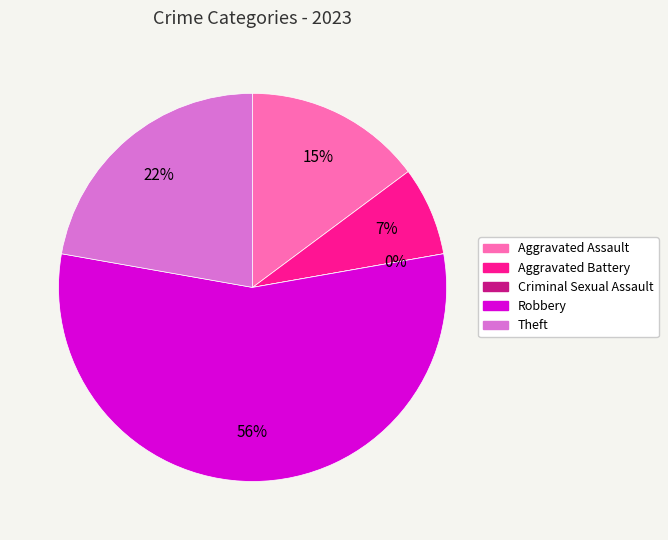

To the nearest percent, what percentage of the pie is Robbery?

56%